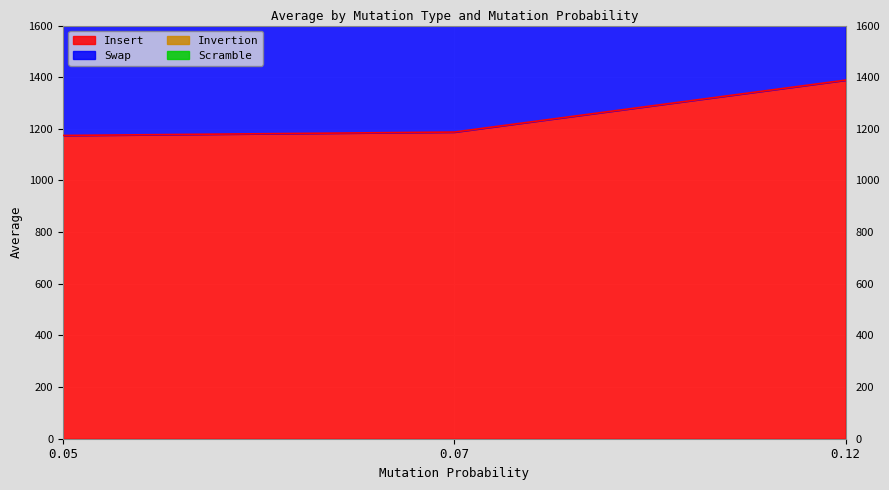

How many data points does each series have?

3